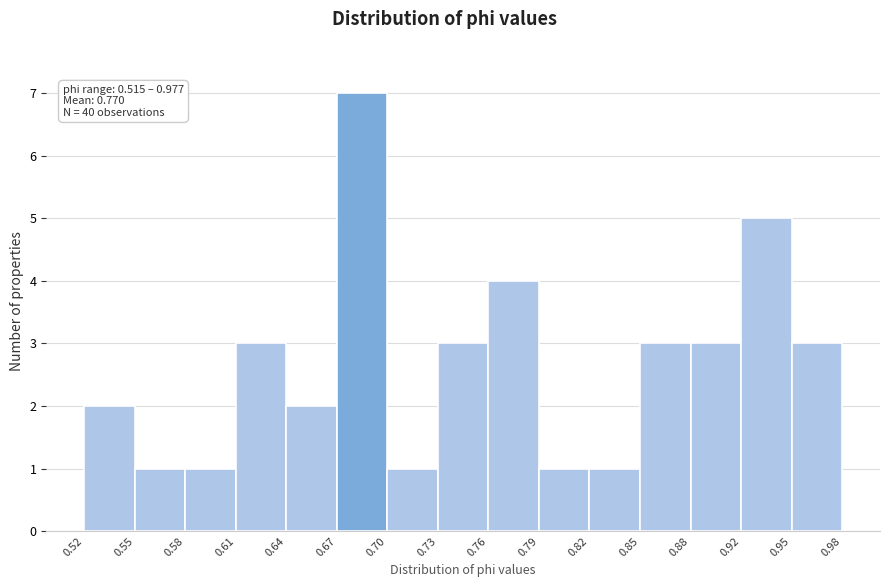

Over which range of the x-axis is the bar tallest?

0.67 to 0.70